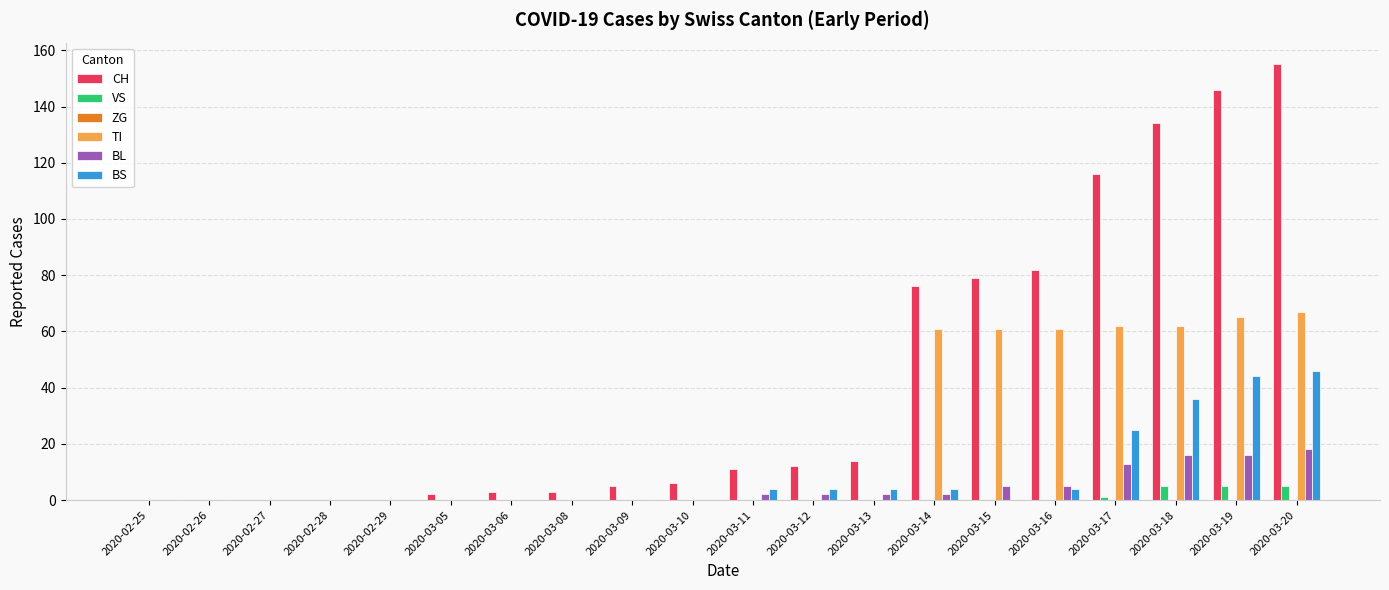

What is the highest value of the TI series?

67